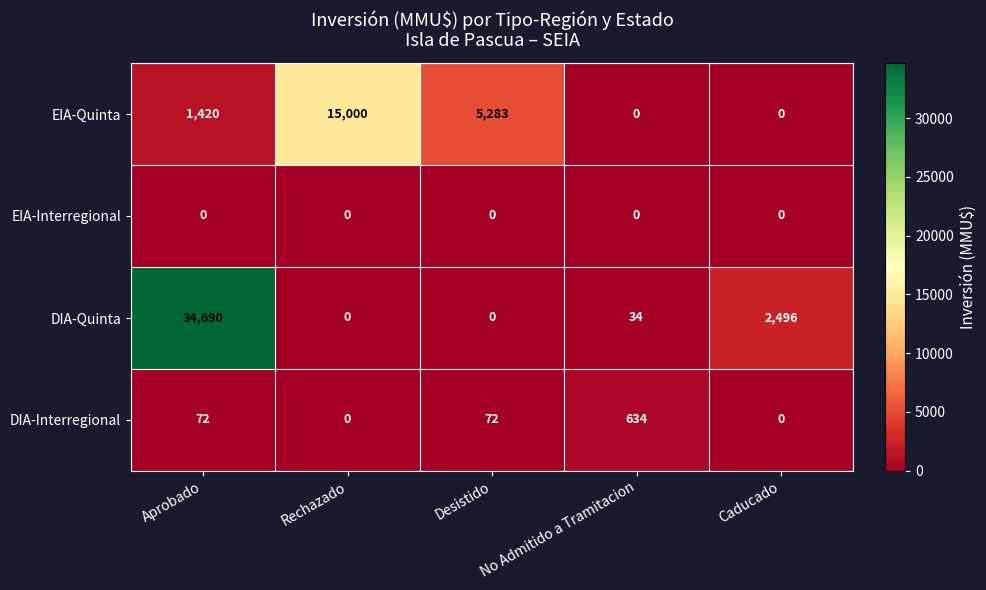

Which label corresponds to the largest value in the chart?

Aprobado